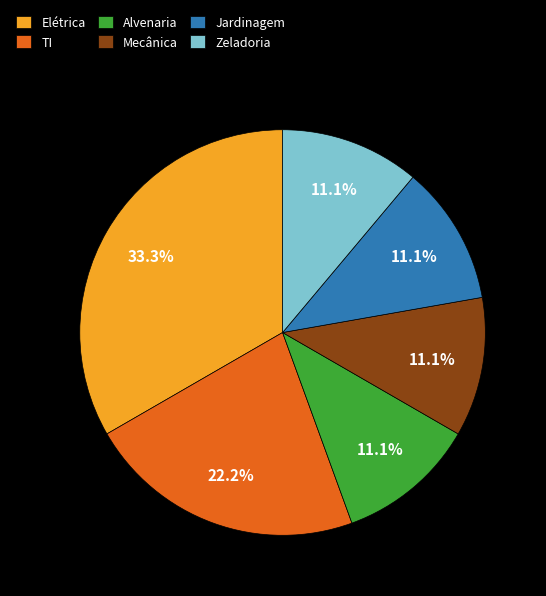

True or false: Alvenaria accounts for 11% of the total.

True